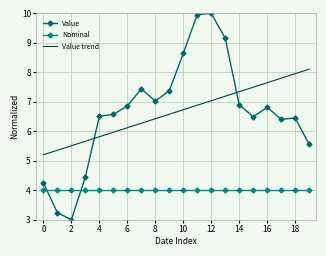

What are all the series names shown in the legend?

Value, Nominal, Value trend